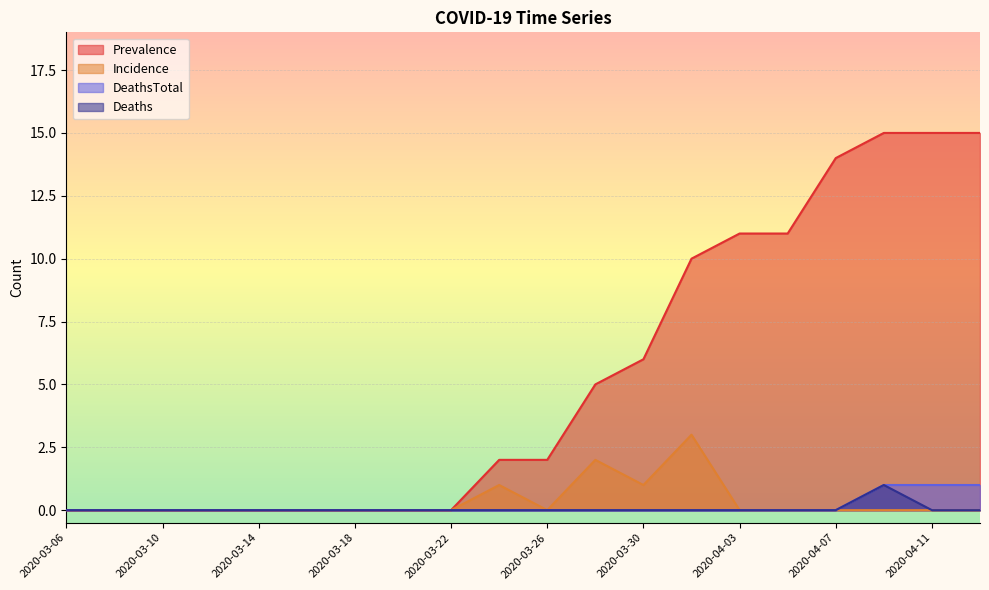

At which label is DeathsTotal closest to 0?

2020-03-06